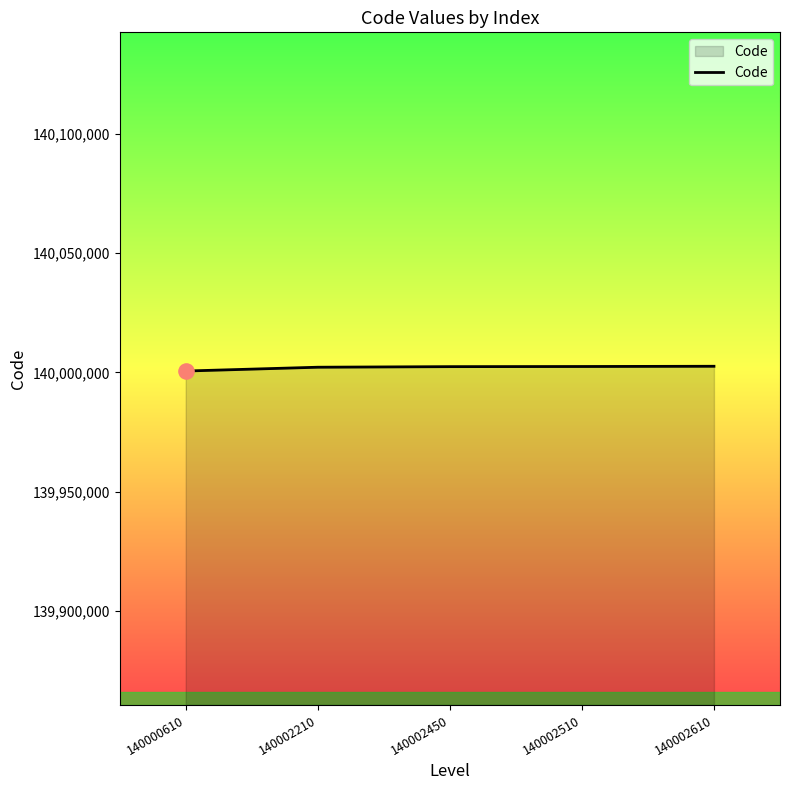

What is the ratio of the value at 140002610 to the value at 140002450?

1.0